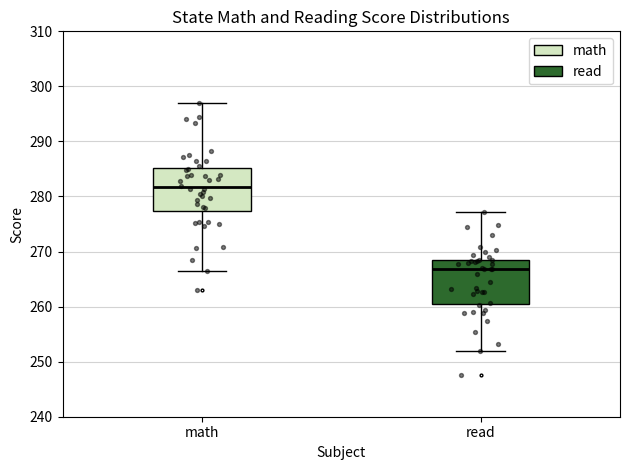

Reading left to right, read every box against the y-axis: the position of its median line, the range the box covers, and the ends of its whiskers. The values are not printed on the chart, so give them approximately, as read against the axis.

math: median 282, box 277 to 285, whiskers 267 to 297
read: median 267, box 261 to 268, whiskers 252 to 277